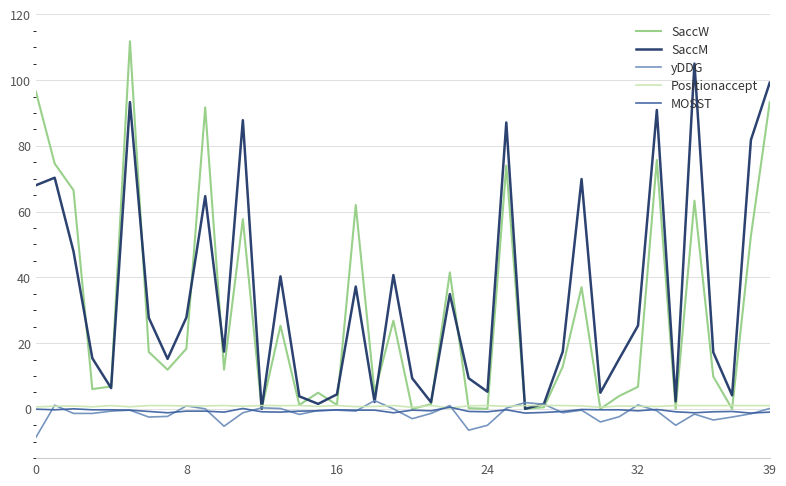

Which series has the widest spread of values?

SaccW